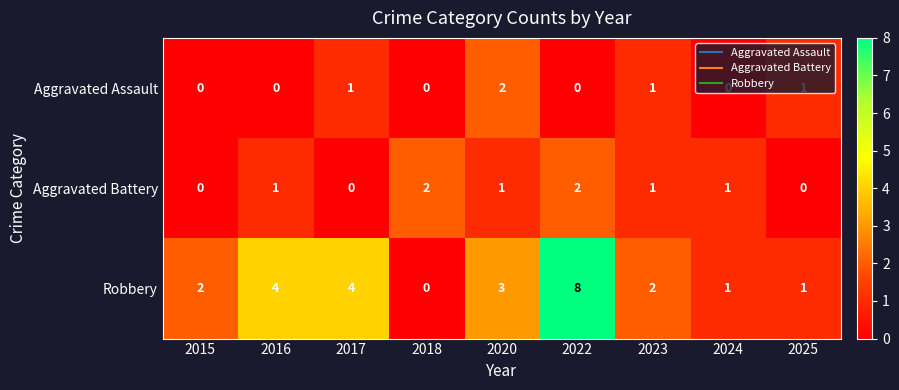

How many data points does each series have?

9